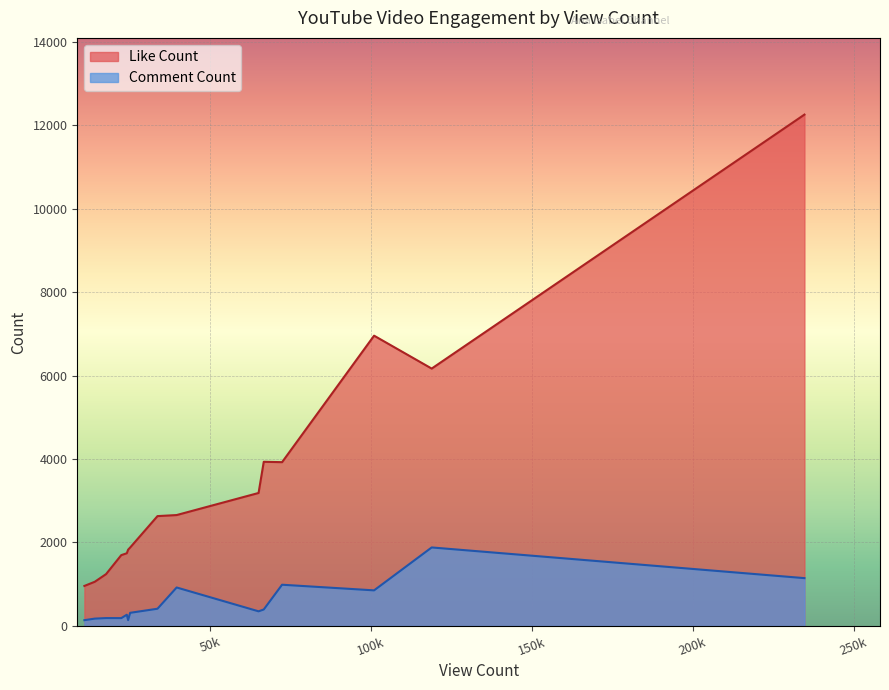

How many values in the Like Count series exceed 2632?

7